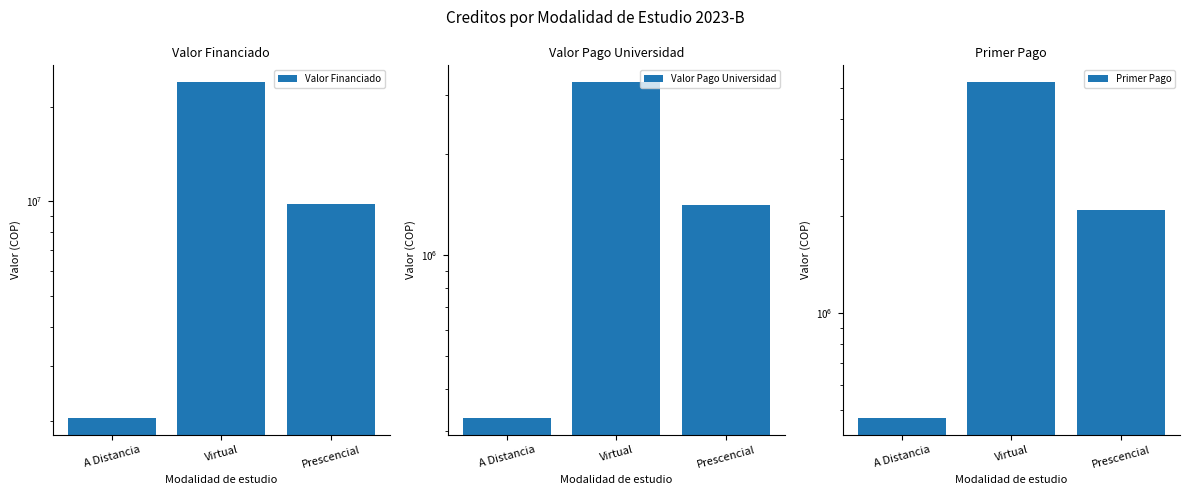

Where does the Primer Pago series first go above 2093149?

Virtual